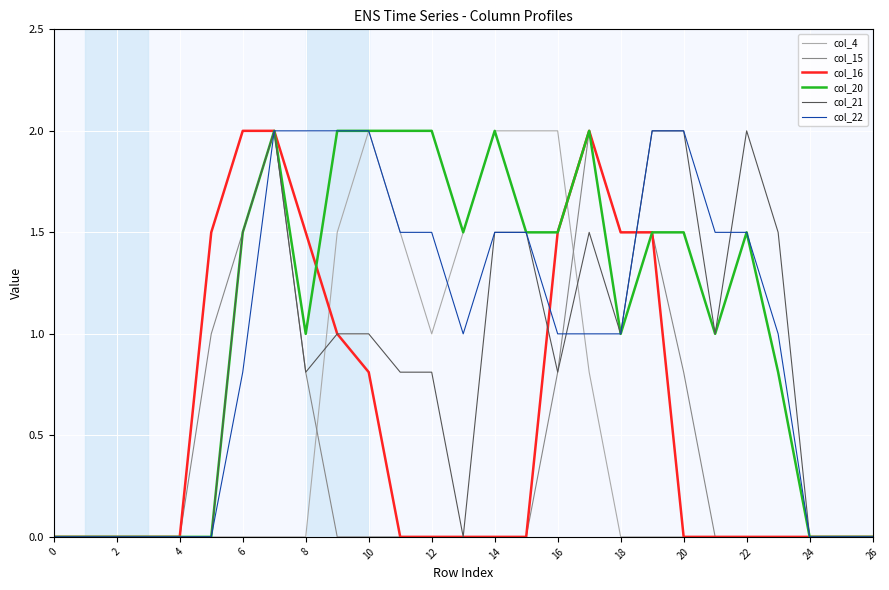

How many lines are shown in the chart?

6